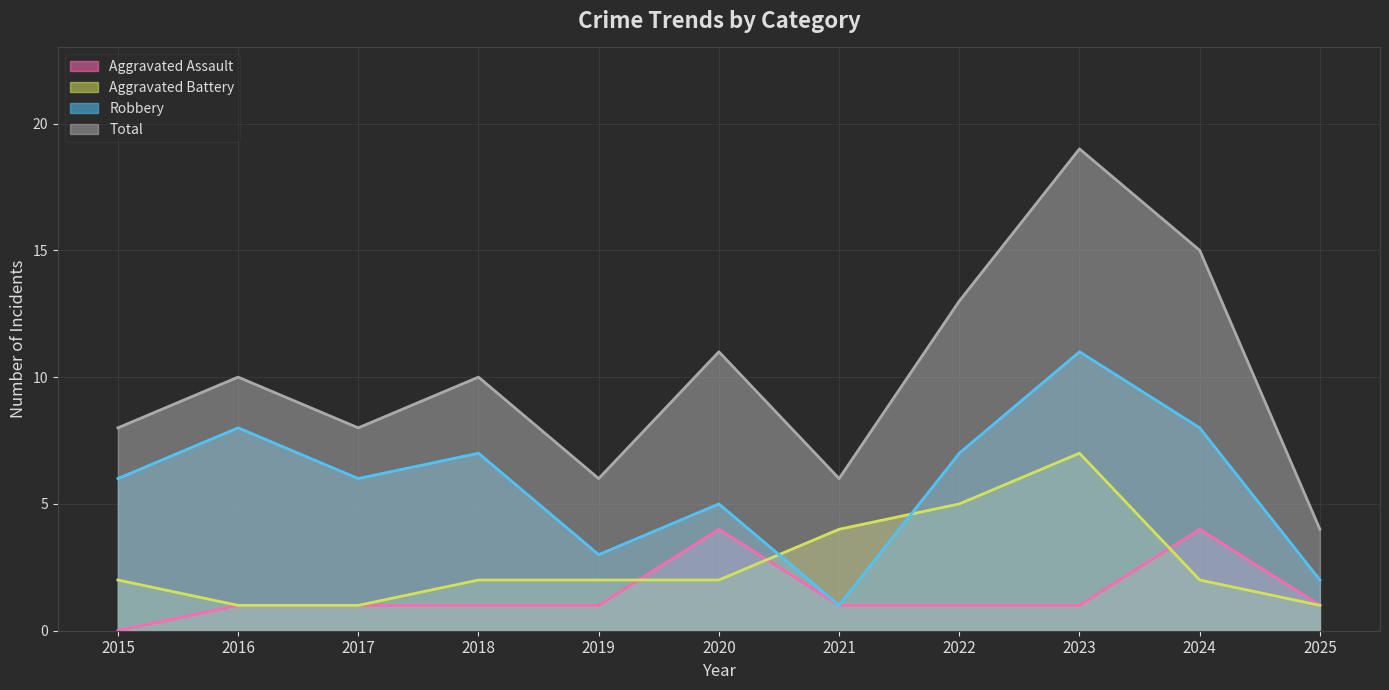

The value of Aggravated Assault at 2019 is 1. True or false?

True